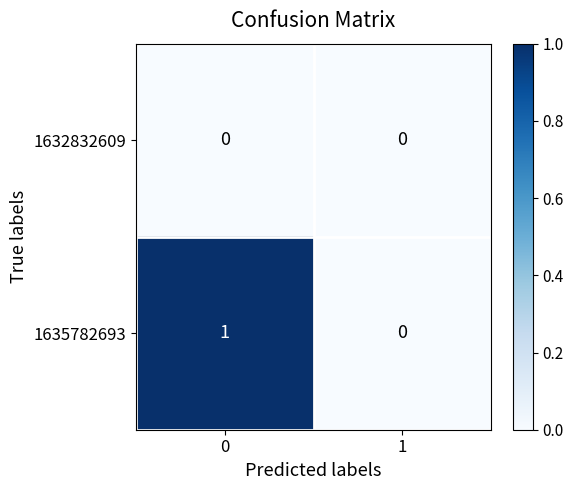

List the series in order of their overall mean, lowest first.

1632832609, 1635782693